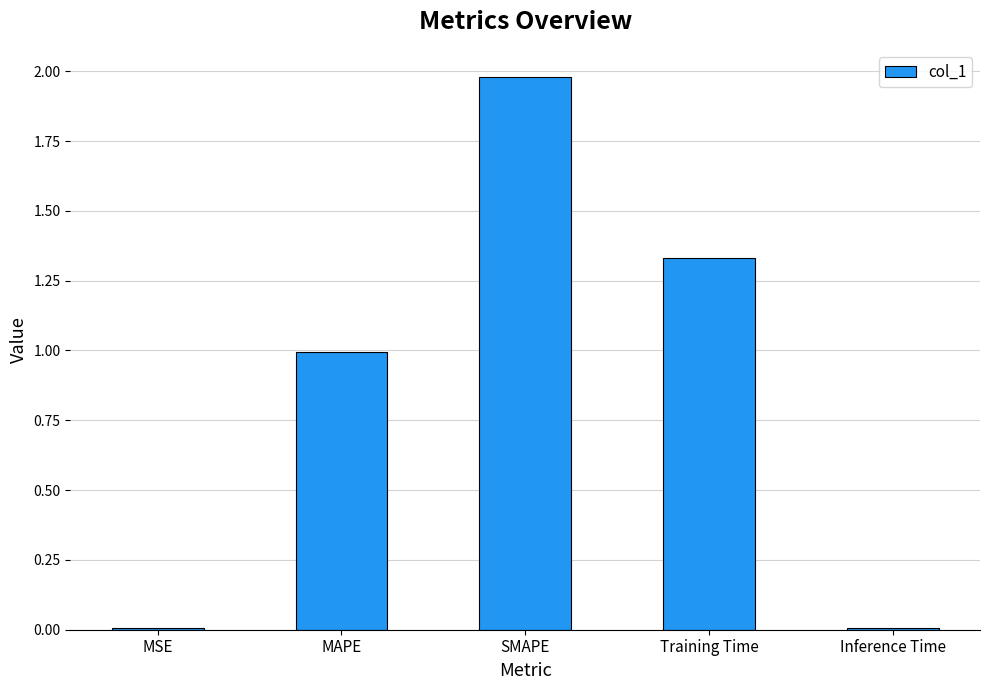

Between Training Time and MAPE, which is larger?

Training Time